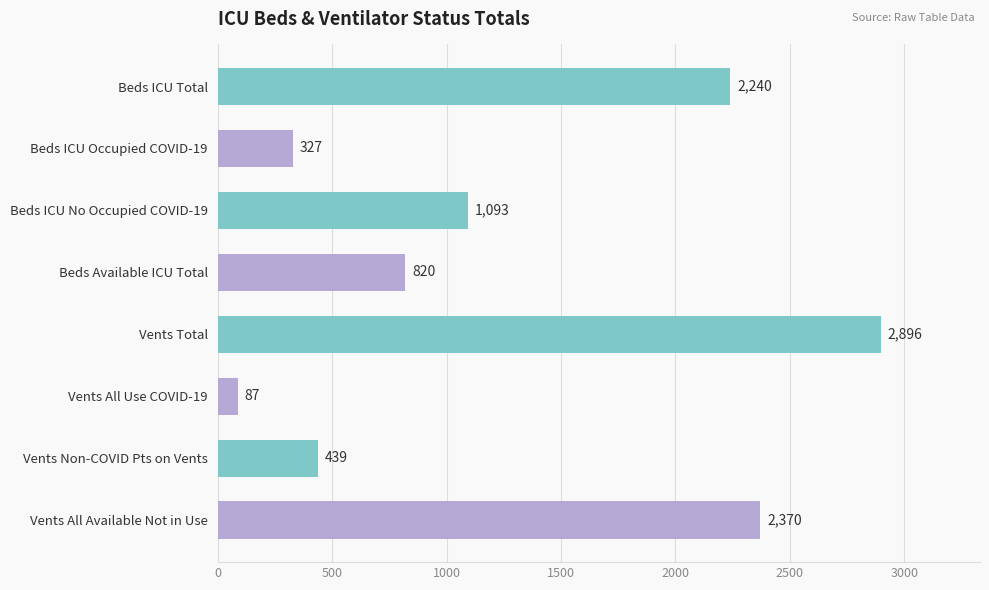

Rank the categories by value from highest to lowest.

Vents Total, Vents All Available Not in Use, Beds ICU Total, Beds ICU No Occupied COVID-19, Beds Available ICU Total, Vents Non-COVID Pts on Vents, Beds ICU Occupied COVID-19, Vents All Use COVID-19